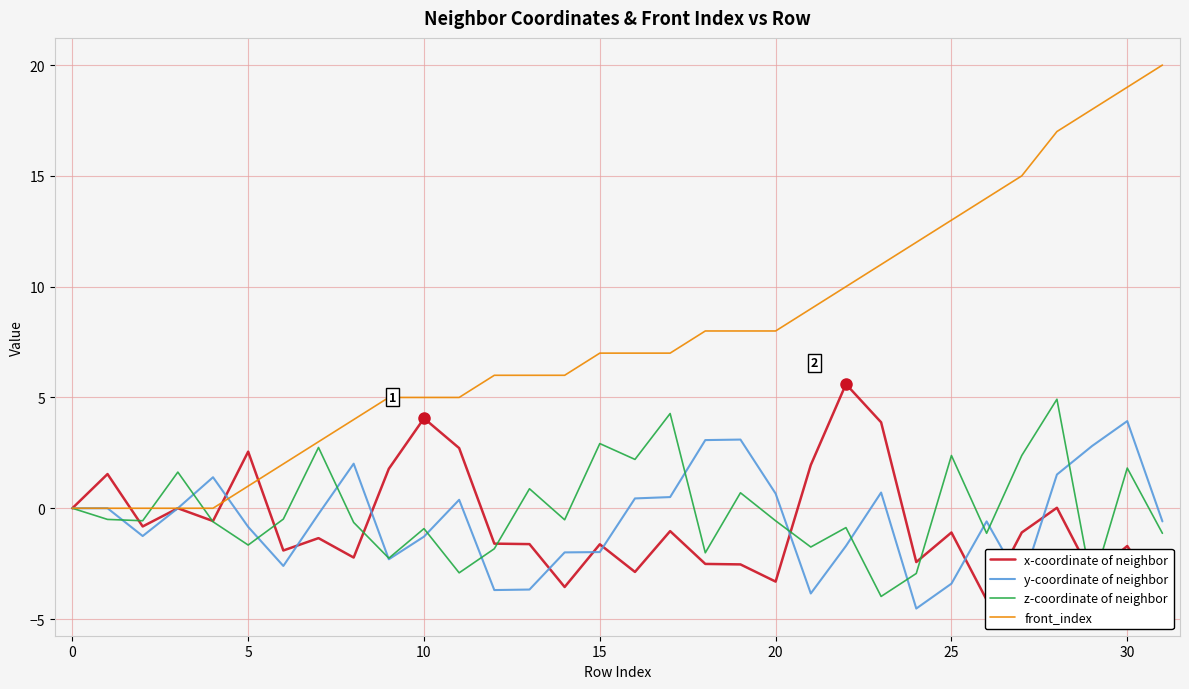

Which series has the widest spread of values?

front_index